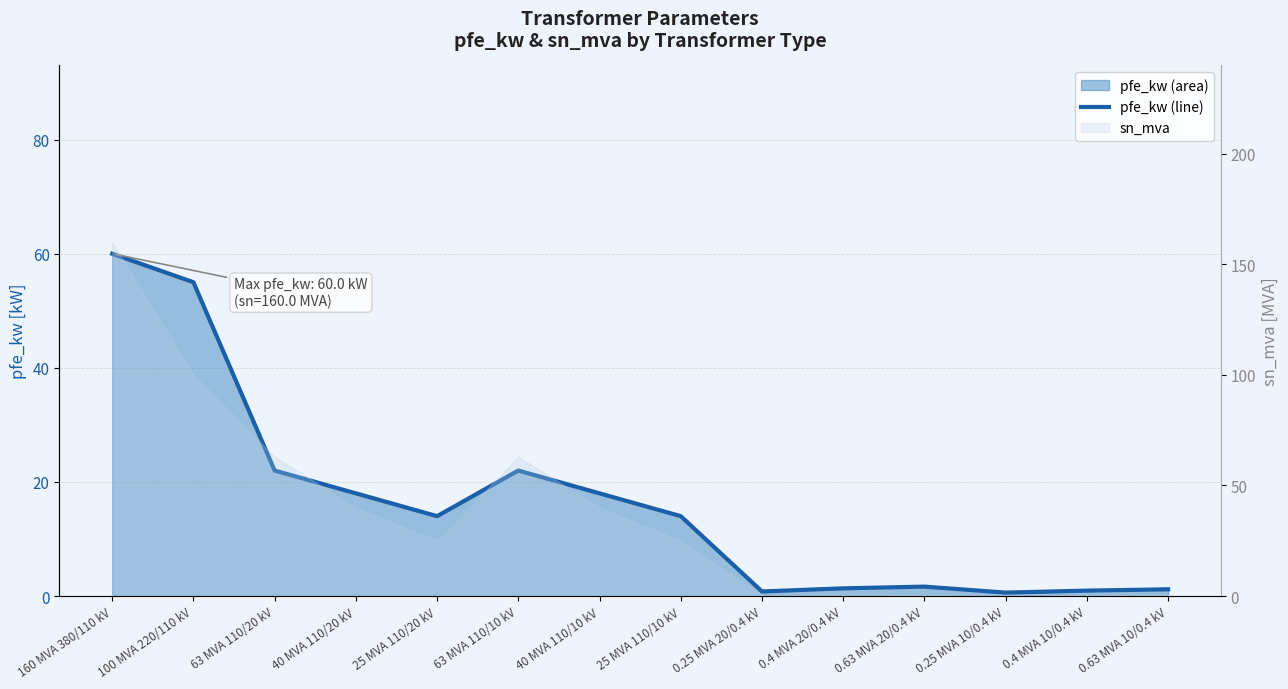

Reading left to right, list all the values displayed in this chart.

60.0	55.0	22.0	18.0	14.0	22.0	18.0	14.0	0.8	1.4	1.6	0.6	0.9	1.2